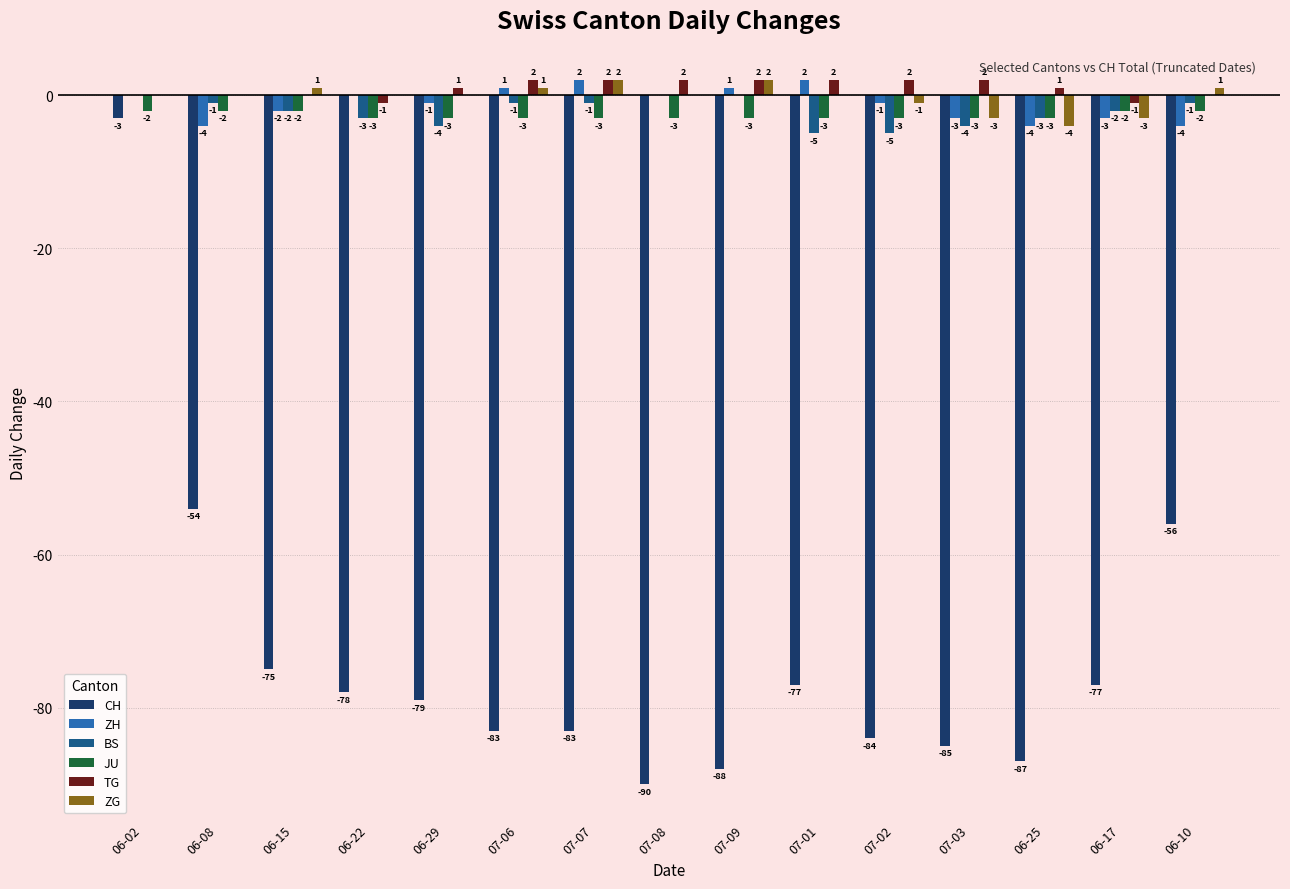

The value of CH at 06-08 is -54. True or false?

True